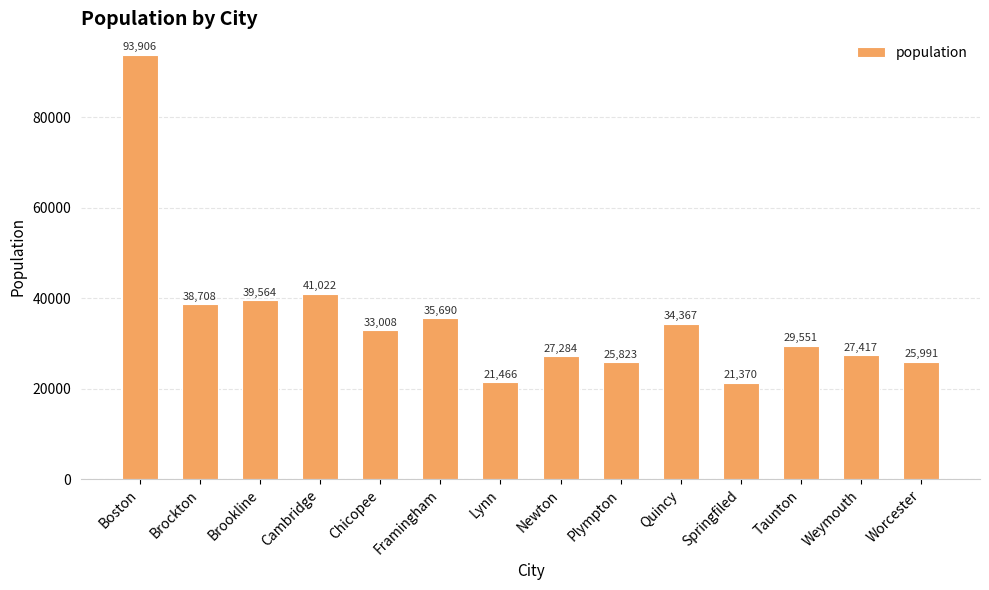

What position from the left is Chicopee?

5